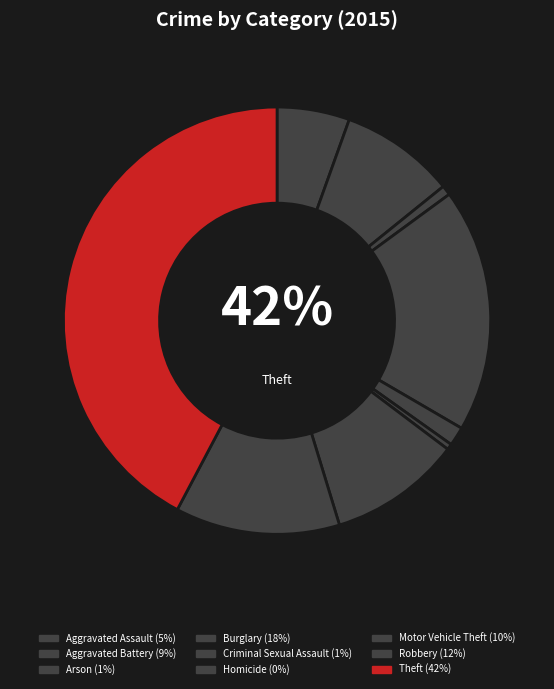

How much of the chart is everything except Aggravated Assault?

94.5%